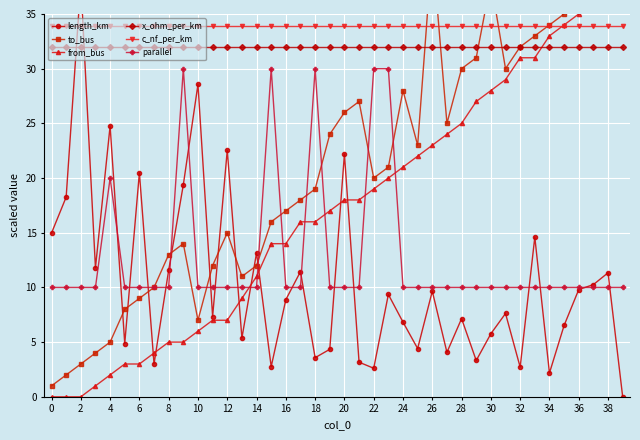

What is the total value across all series at 29?

137.2